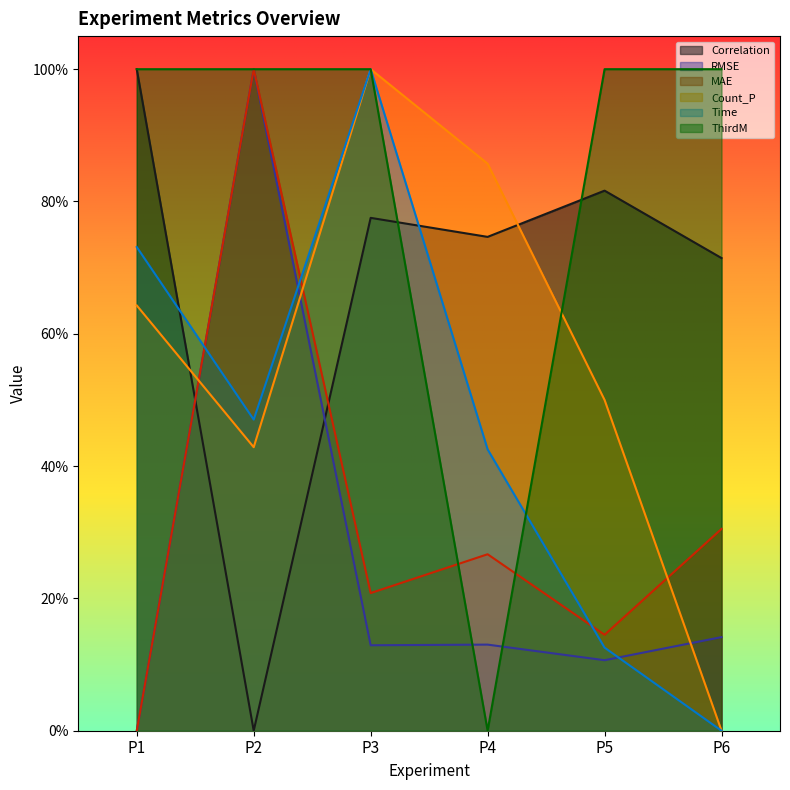

At how many categories does at least one series exceed 0?

6